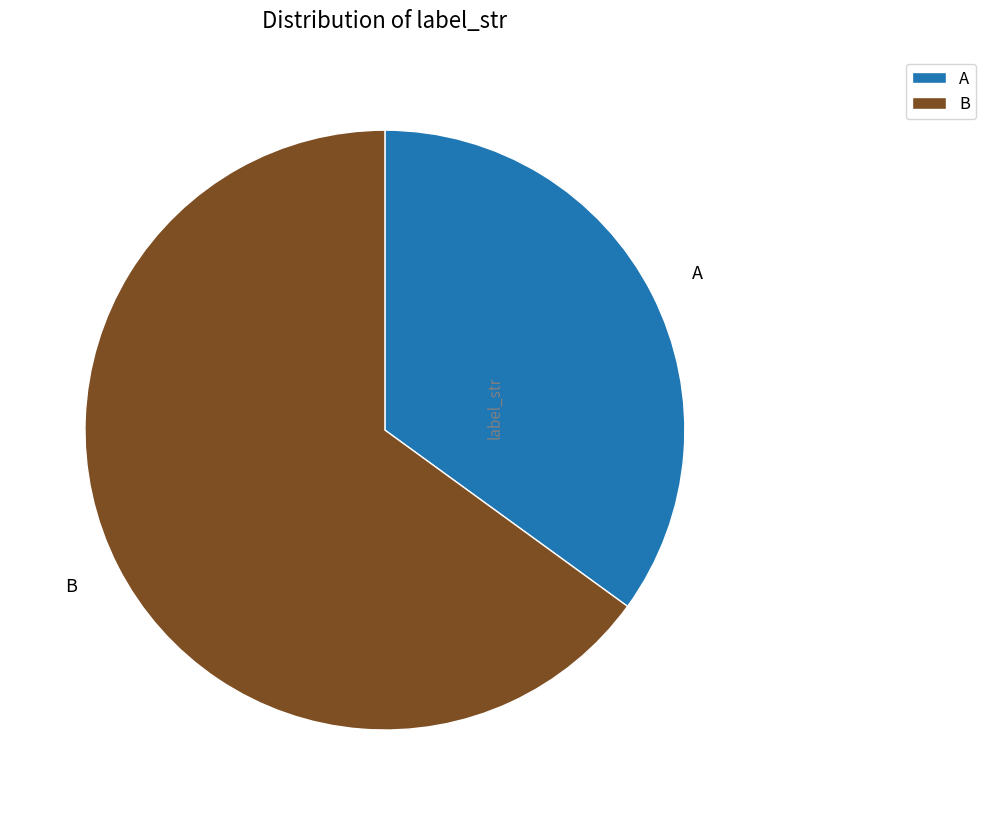

Between A and B, which is larger?

B